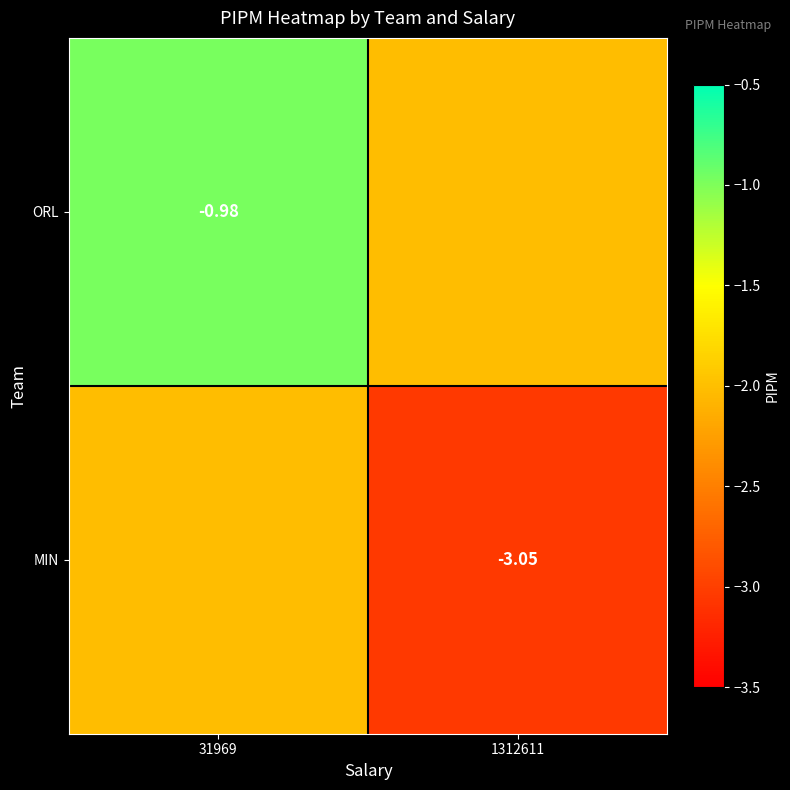

What is the smallest value displayed?

-3.0